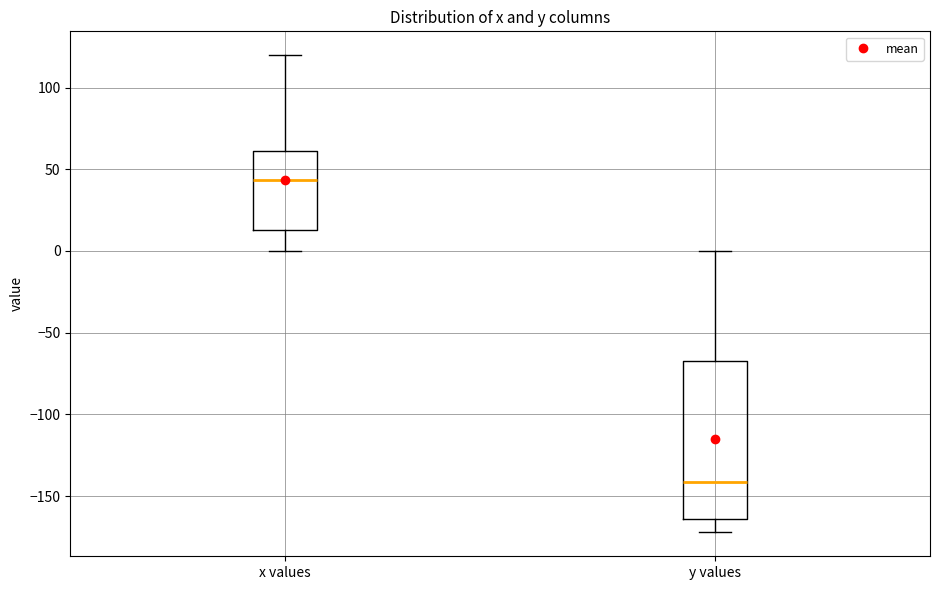

Which box's median line is the lowest?

y values